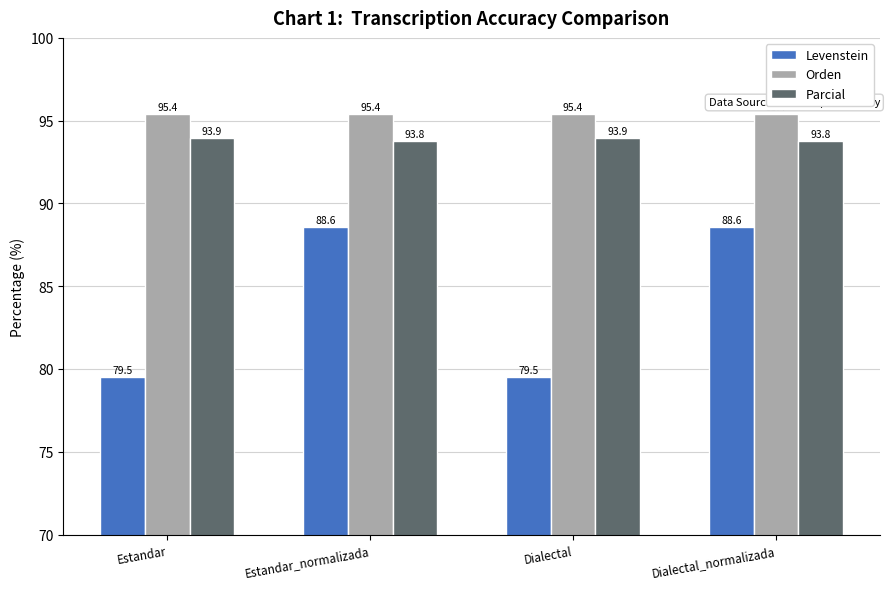

What is the total value across all series at Dialectal?

268.8